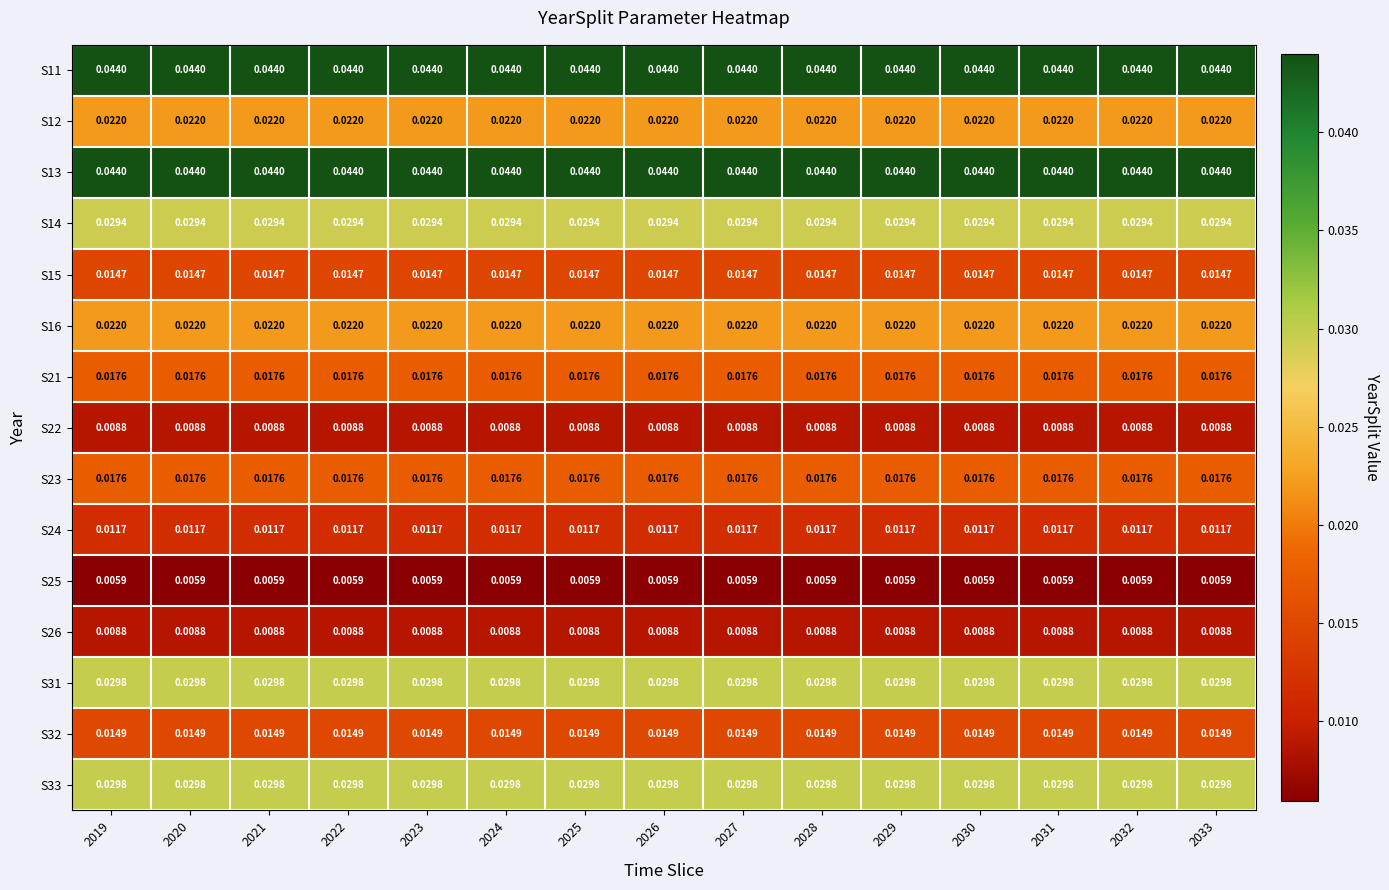

Is the value of S24 at 2021 greater than the value of S23 at 2020?

No